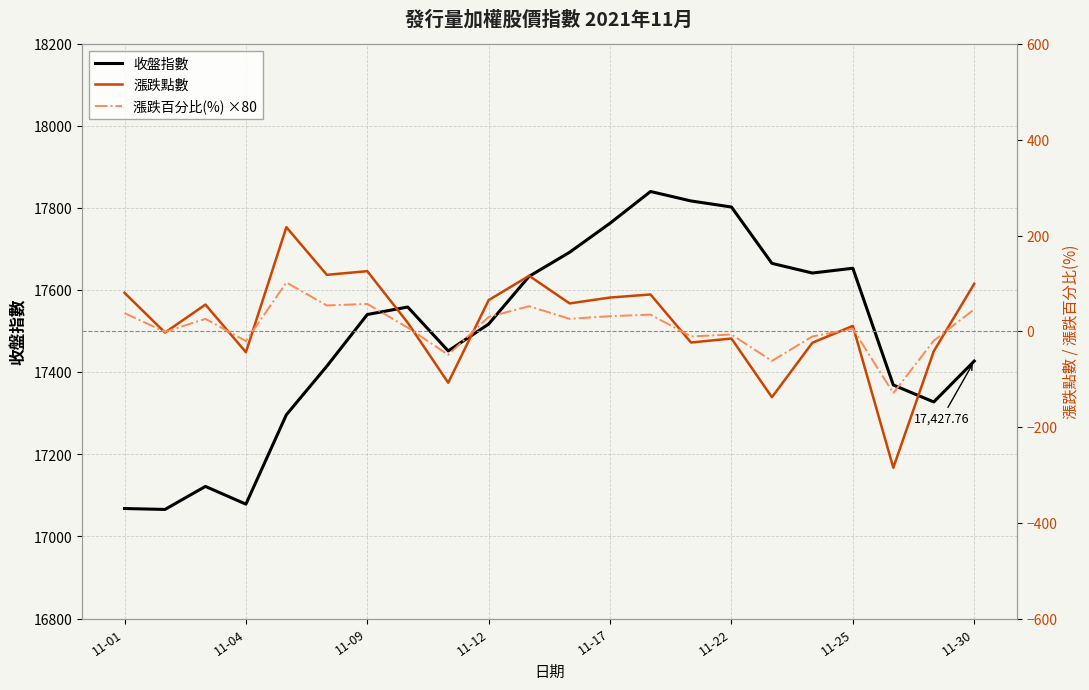

Between 9 and 11-30, which is larger?

11-30